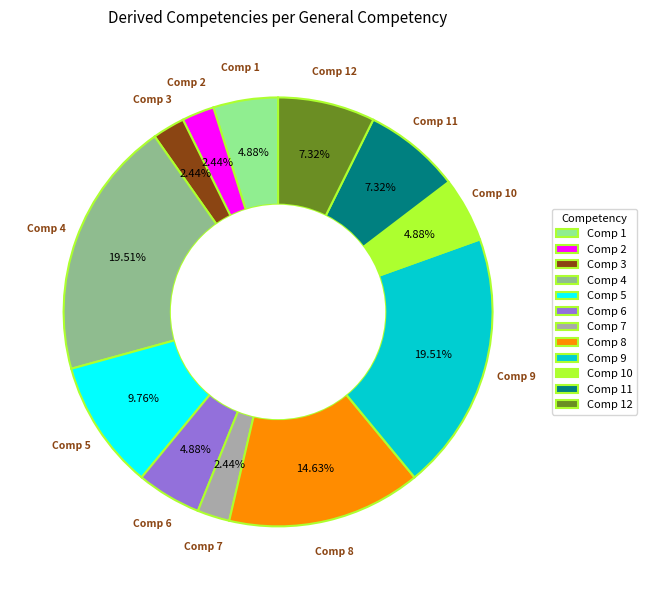

Does Comp 10 account for over 50% of the chart?

No